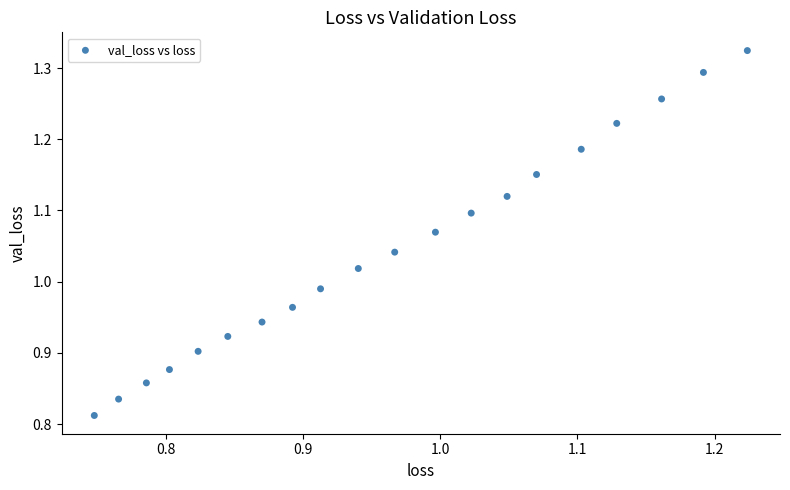

What is the range of X values (max minus min)?

0.5